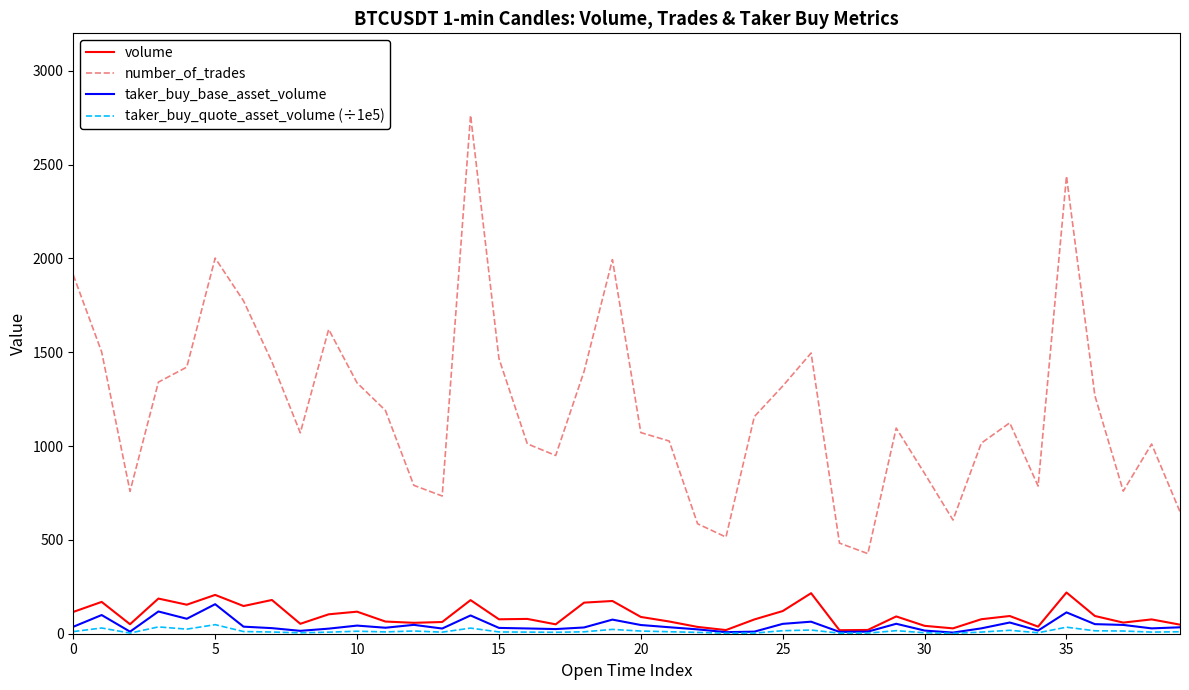

What is the average value of the taker_buy_quote_asset_volume (÷1e5) series?

13.6